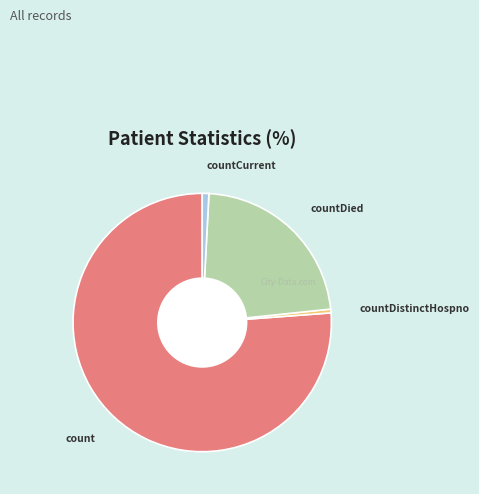

The countDied slice represents 23% of the pie. True or false?

True